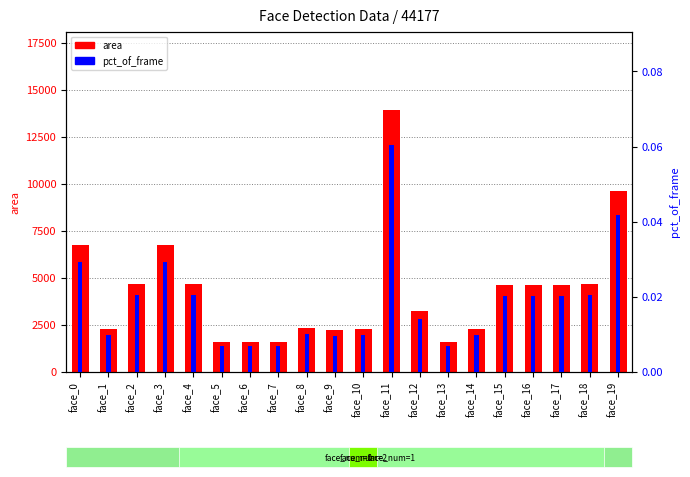

Where is area nearest to the value 7742?

face_0